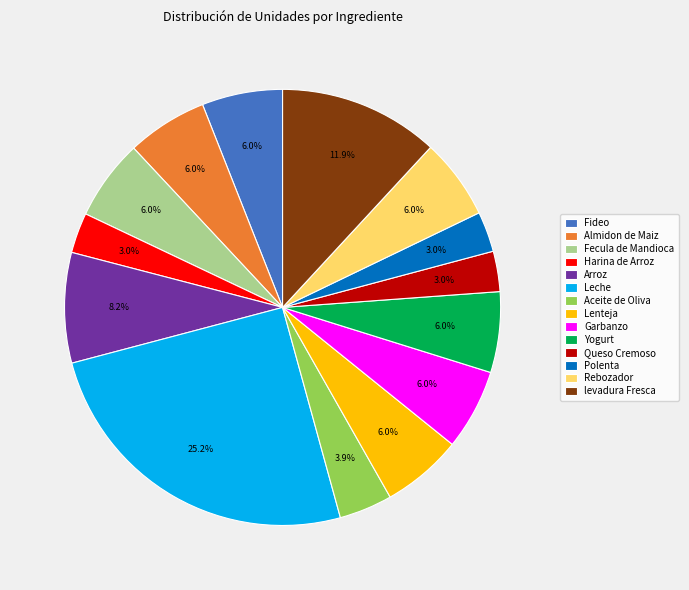

Is there a majority slice in this chart?

No